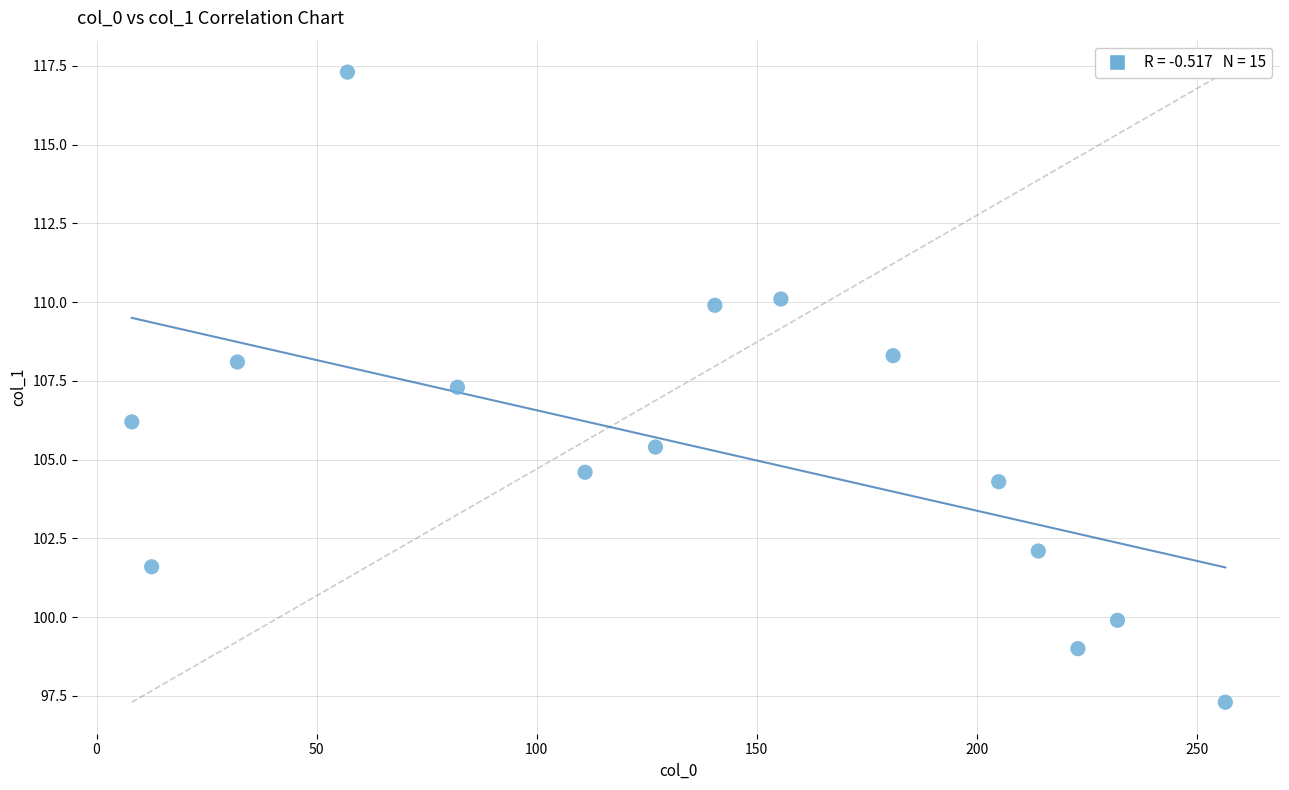

What Y value in the scatter plot is closest to 107?

107.3